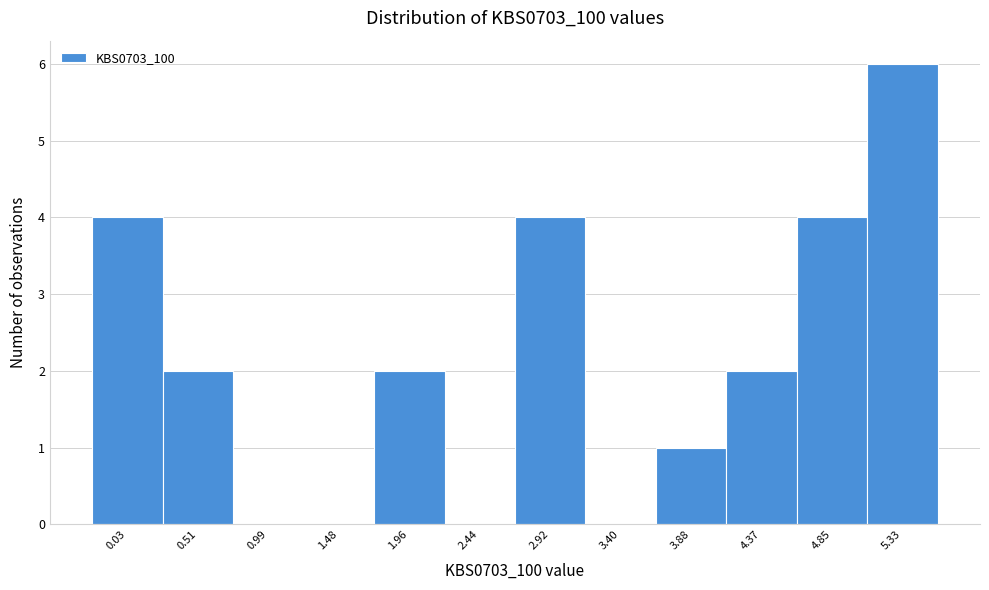

Reading right to left, what are all the values shown in this chart?

5.33=6	4.85=4	4.37=2	3.88=1	3.40=0	2.92=4	2.44=0	1.96=2	1.48=0	0.99=0	0.51=2	0.03=4